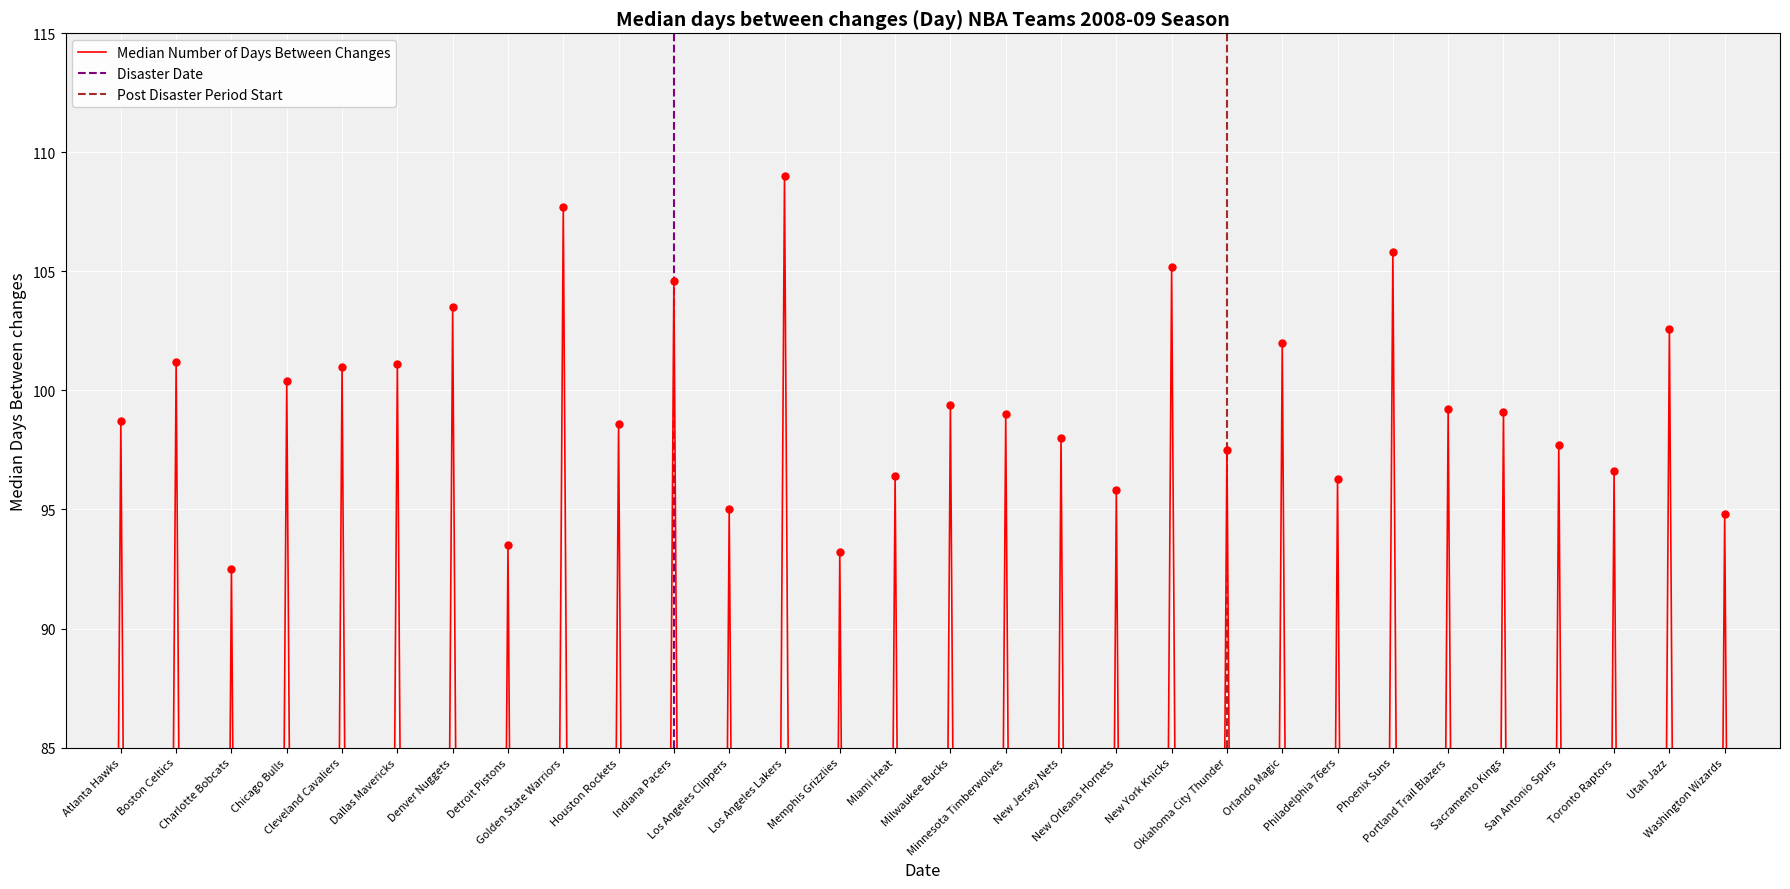

What is the label of the 11th point from the right?

New York Knicks